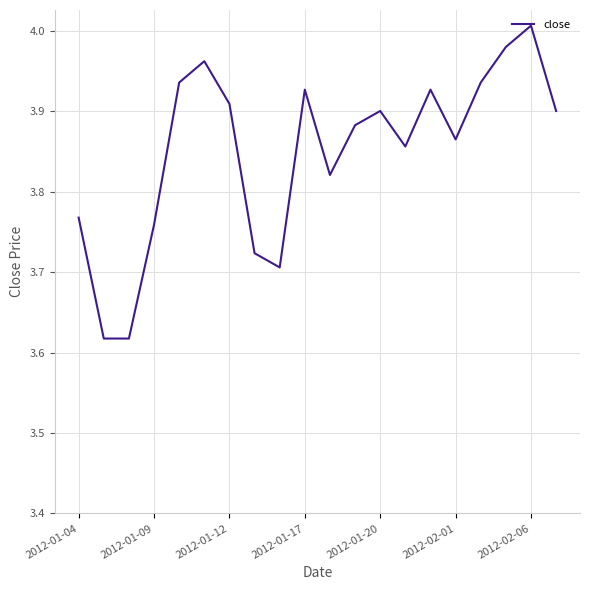

What is the difference between the maximum and minimum values?

0.4